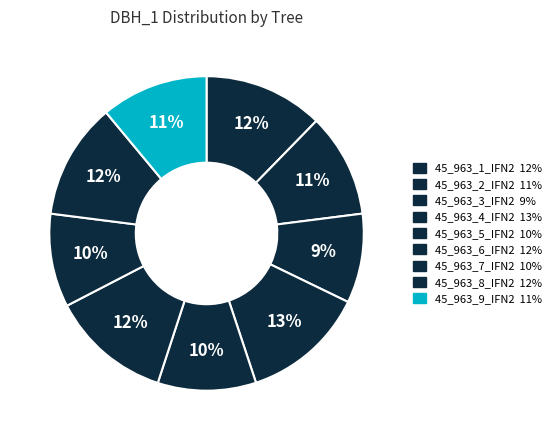

Which slice is the smallest?

45_963_3_IFN2